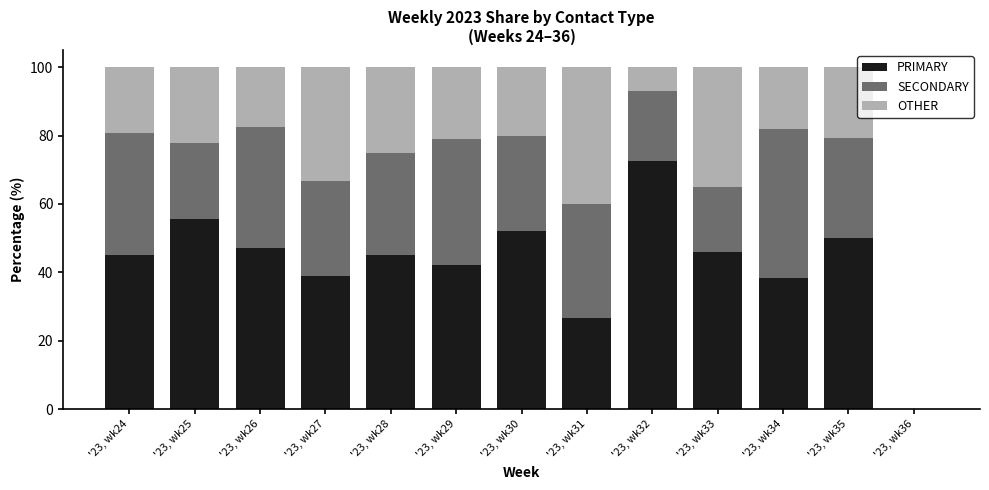

What is the total value across all series at '23, wk31?

100.0